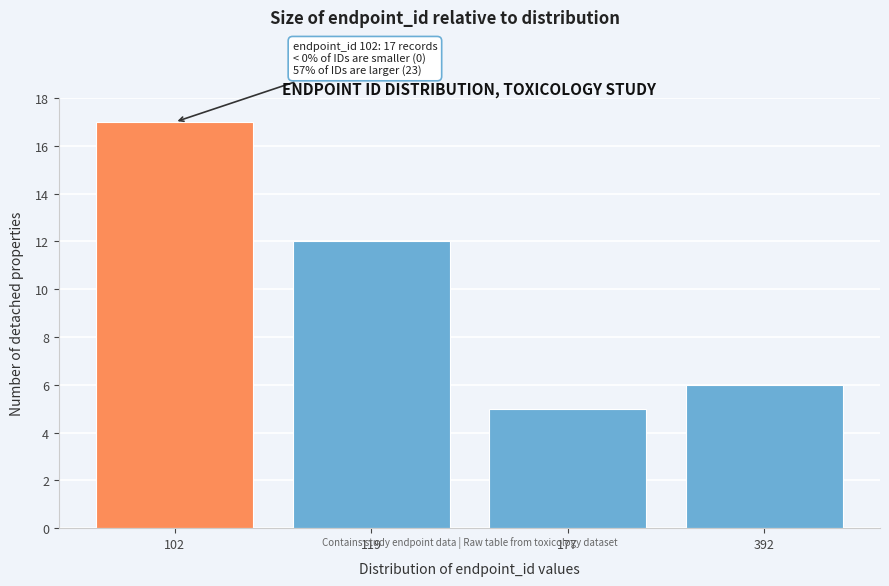

Reading left to right, what are all the values shown in this chart?

102=17	119=12	177=5	392=6